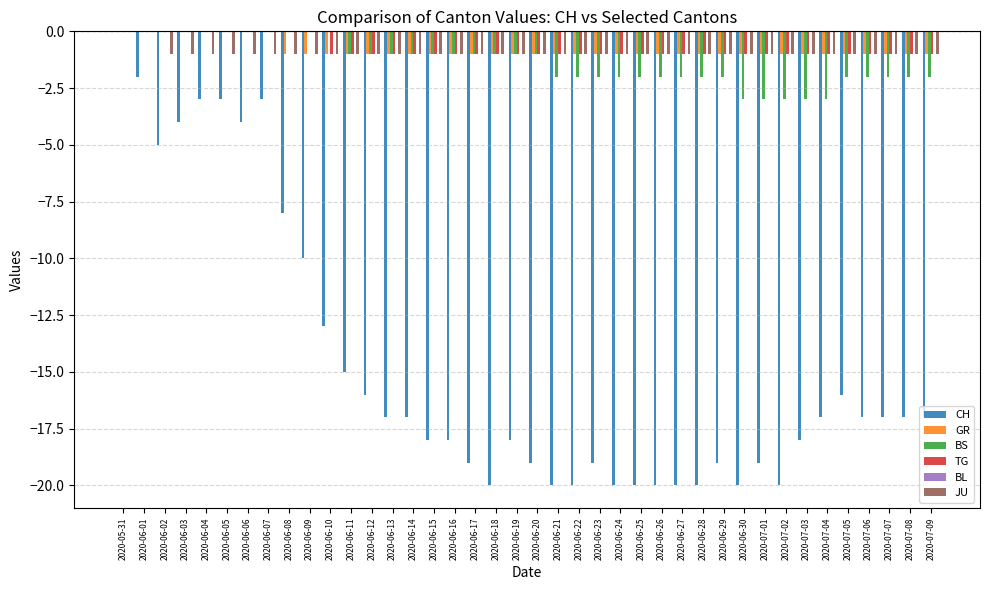

Is the value of TG at 2020-06-18 greater than the value of CH at 2020-06-14?

Yes